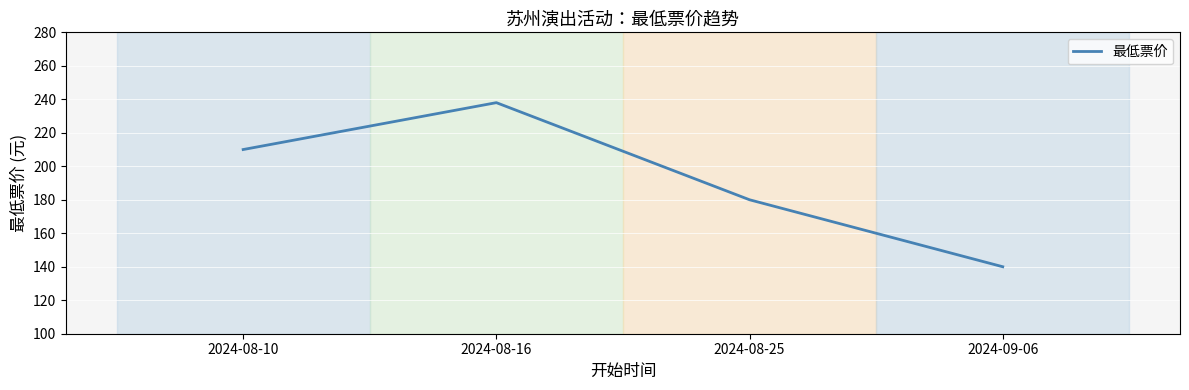

Rank the categories by value from highest to lowest.

2024-08-16, 2024-08-10, 2024-08-25, 2024-09-06